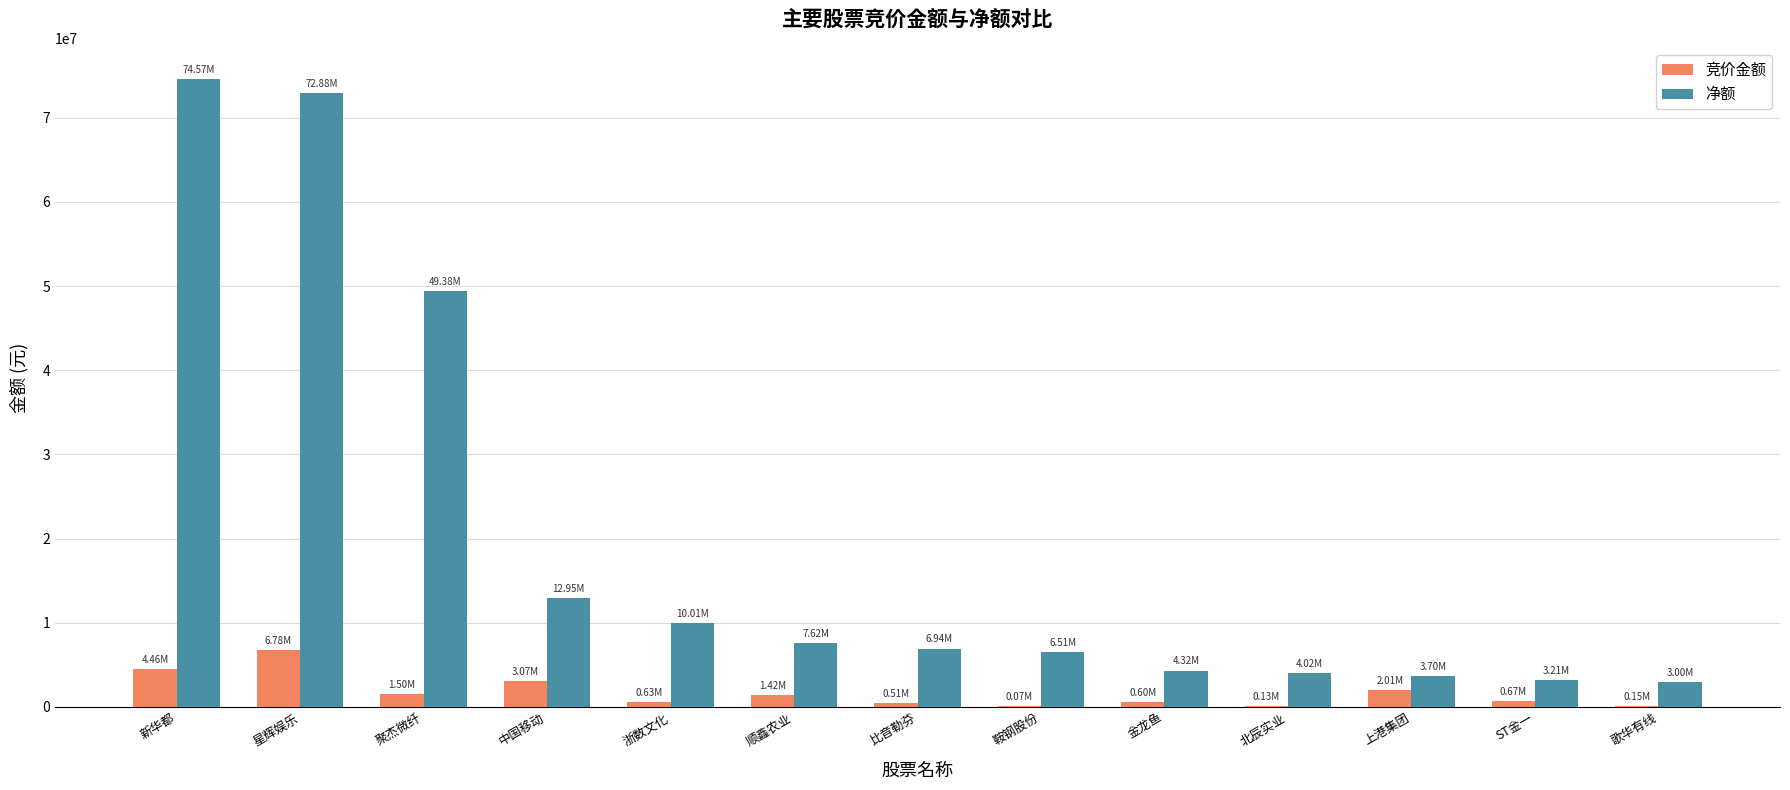

What is the greatest value displayed?

74571702